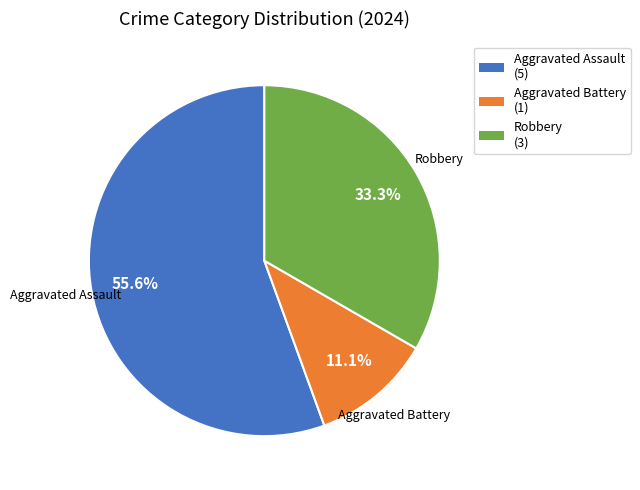

To the nearest percent, what is the difference between the largest and smallest slice percentages?

44%